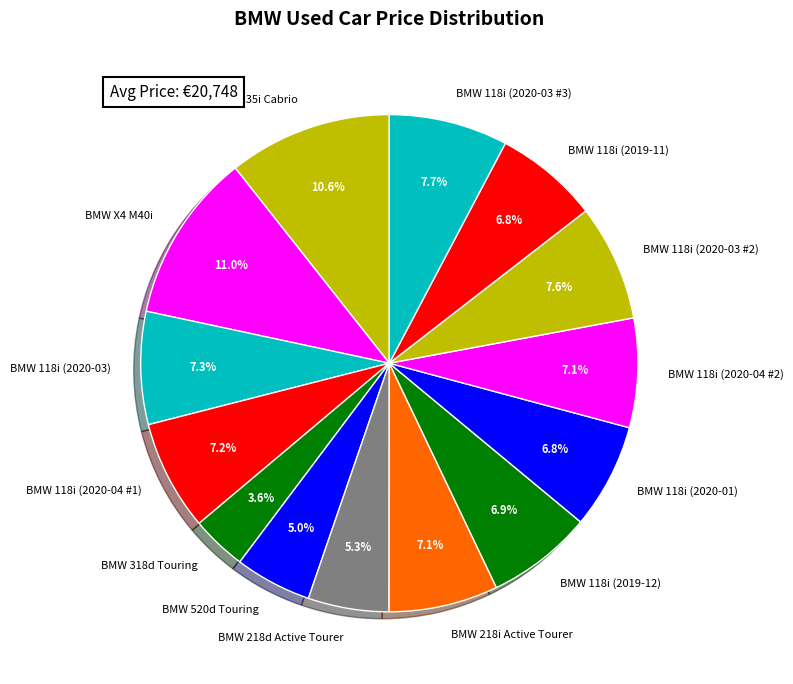

What percentage is the BMW 118i (2020-03) slice, to the nearest percent?

7%